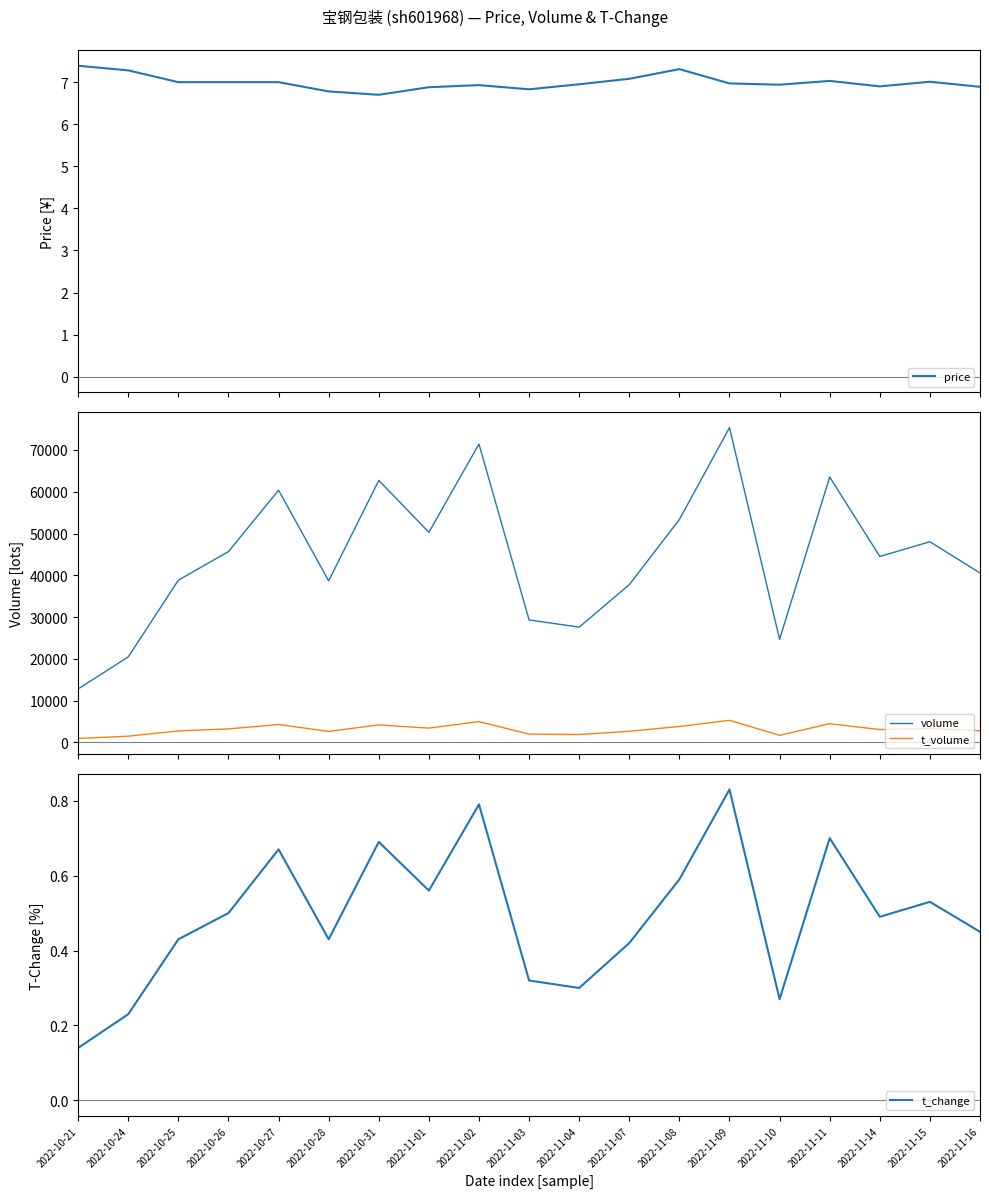

Reading left to right, list all the values displayed in this chart.

price: 2022-10-21=7.4	2022-10-24=7.3	2022-10-25=7.0	2022-10-26=7.0	2022-10-27=7.0	2022-10-28=6.8	2022-10-31=6.7	2022-11-01=6.9	2022-11-02=6.9	2022-11-03=6.8	2022-11-04=7.0	2022-11-07=7.1	2022-11-08=7.3	2022-11-09=7.0	2022-11-10=6.9	2022-11-11=7.0	2022-11-14=6.9	2022-11-15=7.0	2022-11-16=6.9
volume: 2022-10-21=12814.0	2022-10-24=20476.0	2022-10-25=38837.0	2022-10-26=45677.0	2022-10-27=60352.0	2022-10-28=38665.0	2022-10-31=62703.0	2022-11-01=50289.0	2022-11-02=71401.0	2022-11-03=29323.0	2022-11-04=27594.0	2022-11-07=37763.0	2022-11-08=53343.0	2022-11-09=75336.0	2022-11-10=24672.0	2022-11-11=63522.0	2022-11-14=44507.0	2022-11-15=48026.0	2022-11-16=40546.0
t_volume: 2022-10-21=952.0	2022-10-24=1510.0	2022-10-25=2760.0	2022-10-26=3252.0	2022-10-27=4296.0	2022-10-28=2648.0	2022-10-31=4207.0	2022-11-01=3437.0	2022-11-02=4988.0	2022-11-03=2003.0	2022-11-04=1914.0	2022-11-07=2675.0	2022-11-08=3830.0	2022-11-09=5301.0	2022-11-10=1709.0	2022-11-11=4495.0	2022-11-14=3092.0	2022-11-15=3344.0	2022-11-16=2819.0
t_change: 2022-10-21=0.1	2022-10-24=0.2	2022-10-25=0.4	2022-10-26=0.5	2022-10-27=0.7	2022-10-28=0.4	2022-10-31=0.7	2022-11-01=0.6	2022-11-02=0.8	2022-11-03=0.3	2022-11-04=0.3	2022-11-07=0.4	2022-11-08=0.6	2022-11-09=0.8	2022-11-10=0.3	2022-11-11=0.7	2022-11-14=0.5	2022-11-15=0.5	2022-11-16=0.5